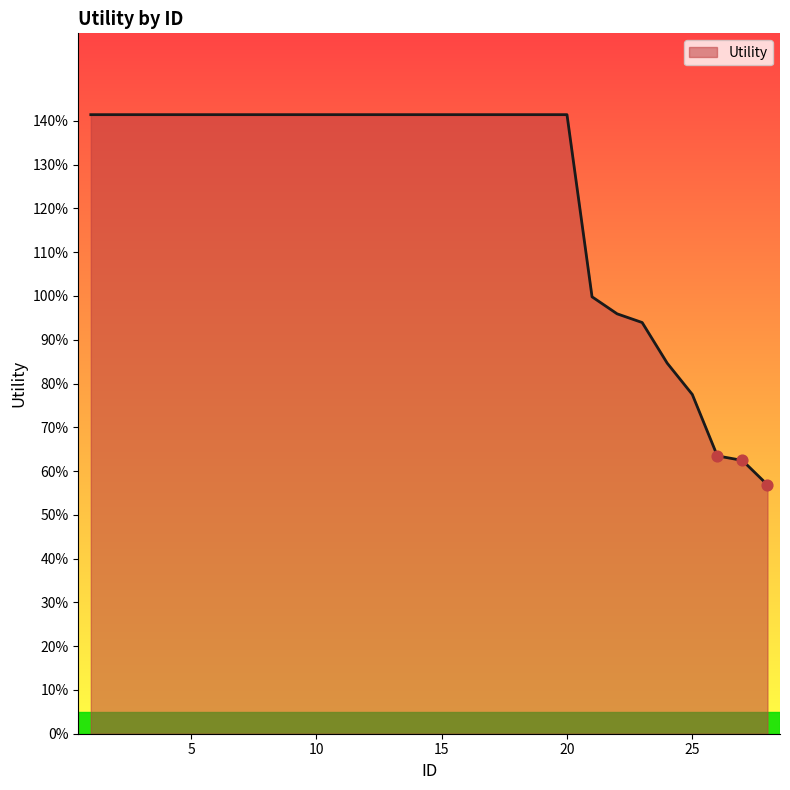

Is this an area chart (filled region under the line)?

Yes